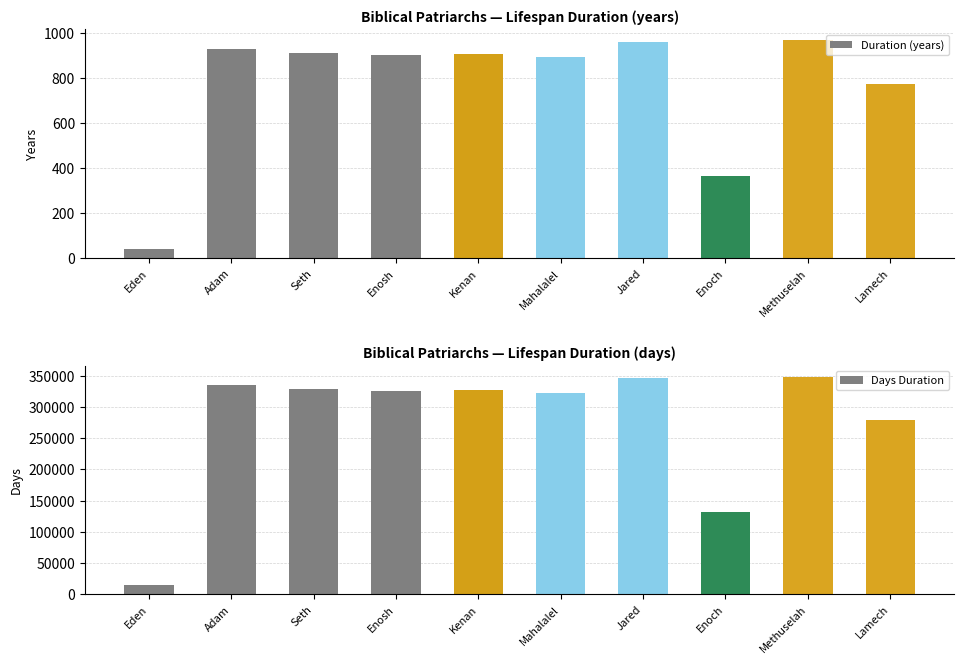

Where is Days Duration nearest to the value 181620?

Enoch